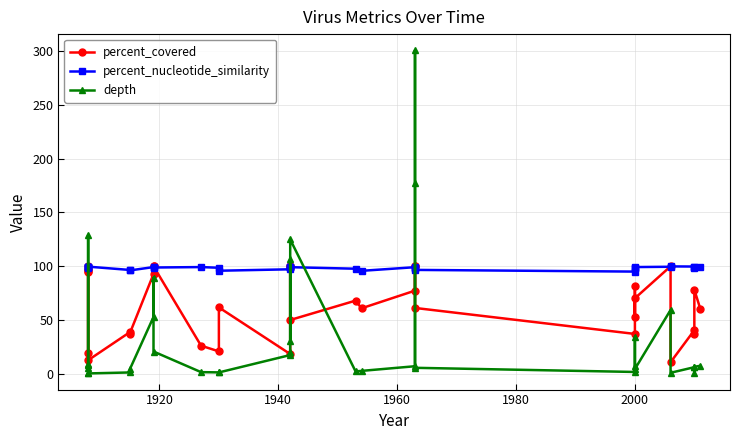

What are all the series names shown in the legend?

percent_covered, percent_nucleotide_similarity, depth